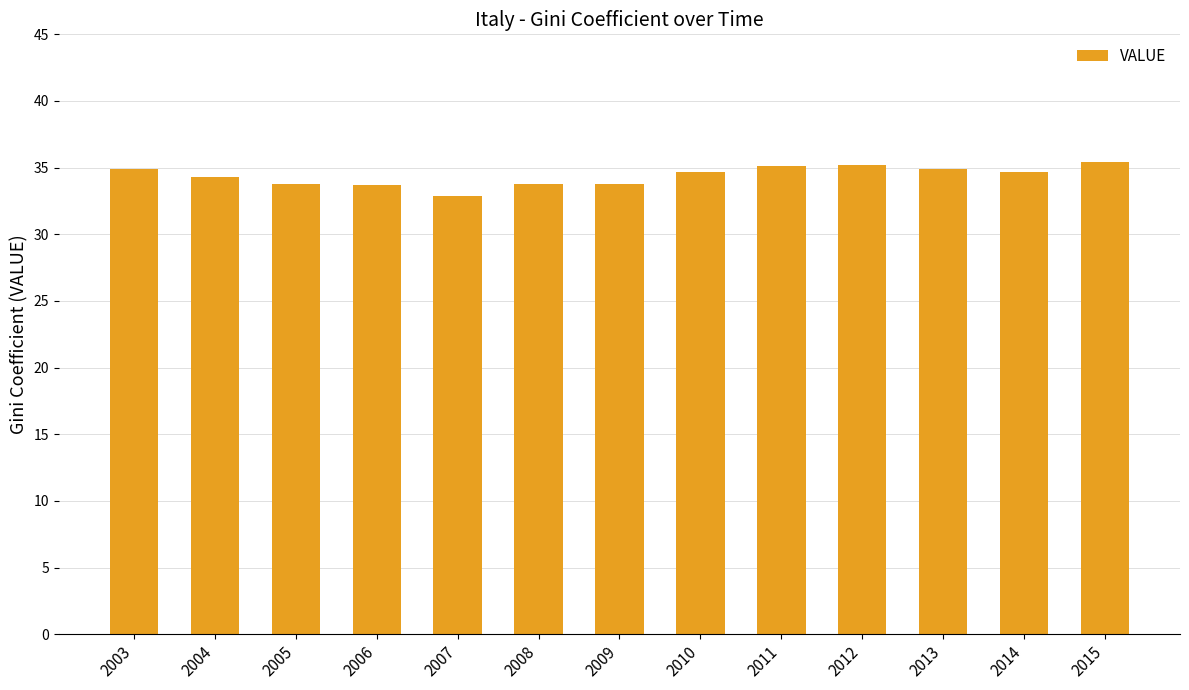

What is the average value?

34.4